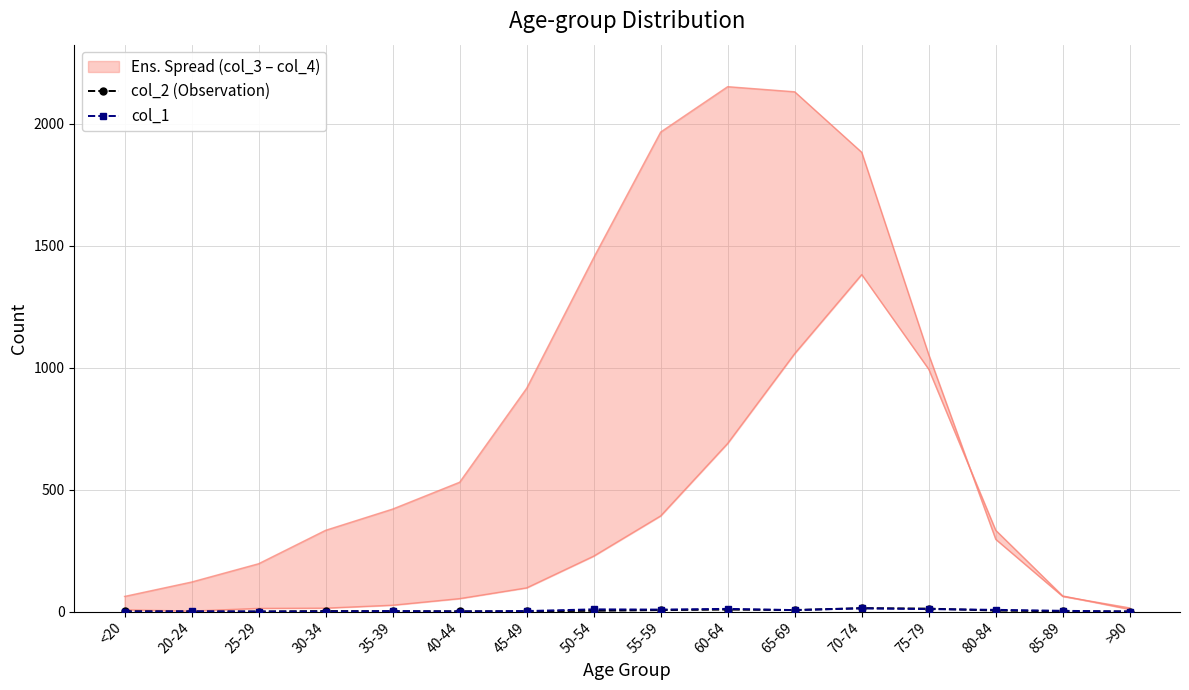

What is the label of the 1st point from the right?

>90